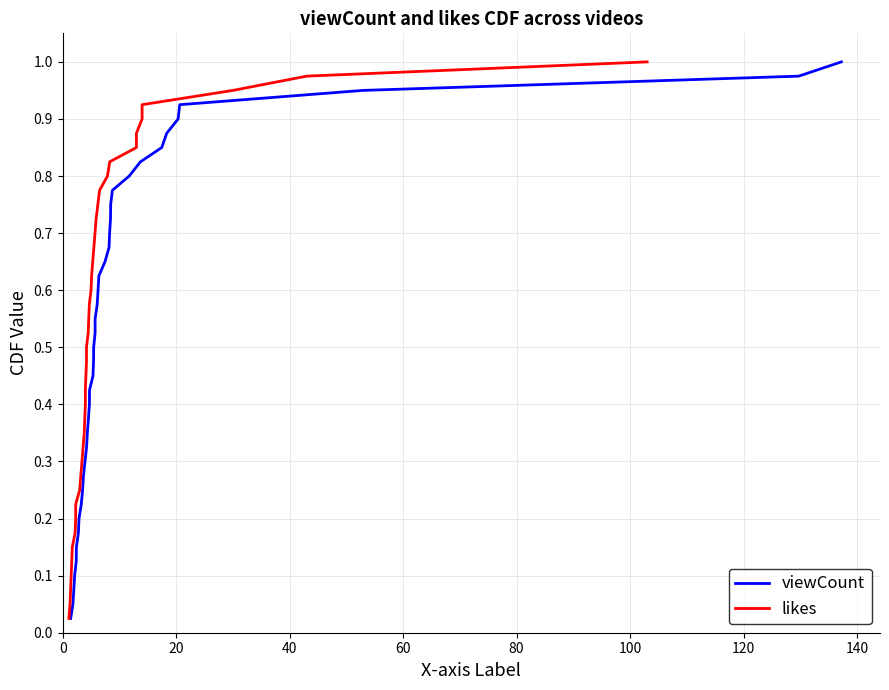

Count the number of categories in the chart.

40